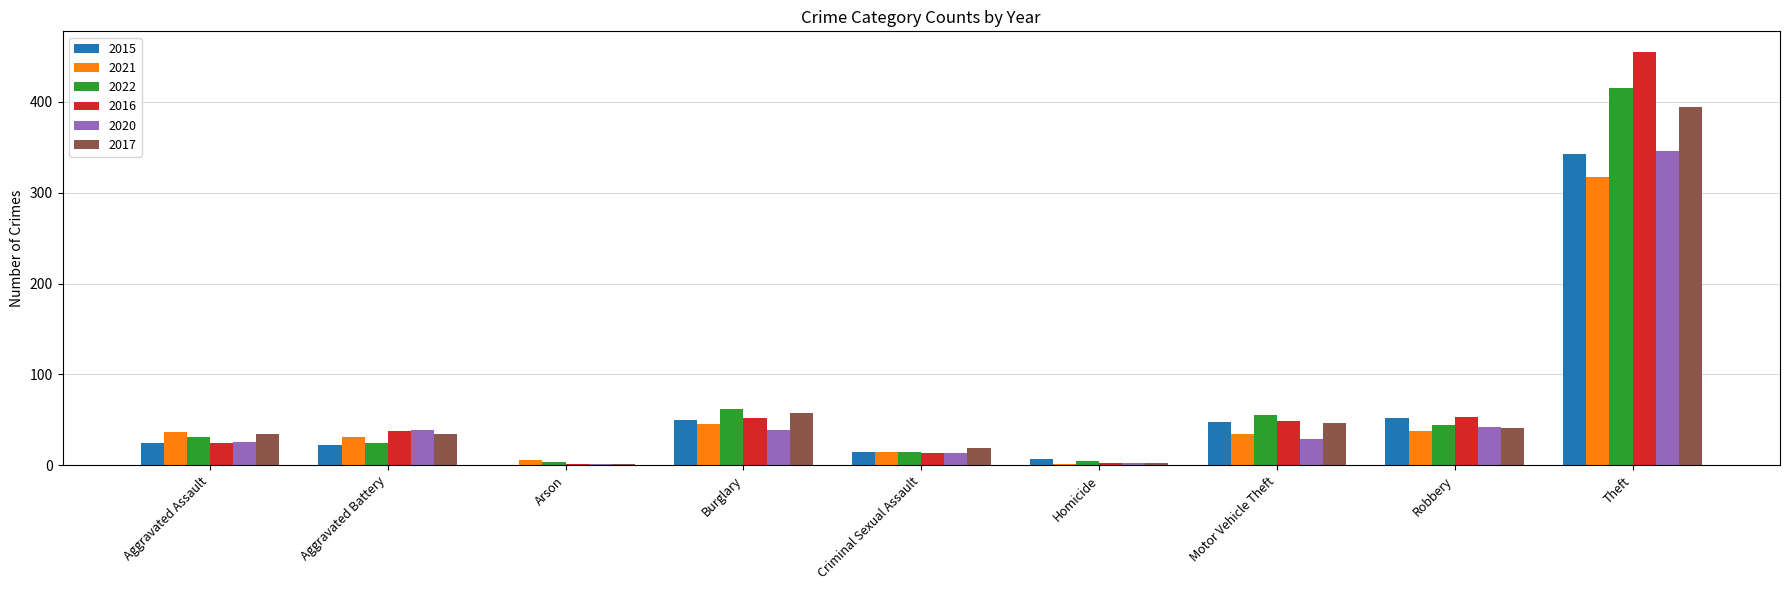

What is the sum of all 2022 values?

653